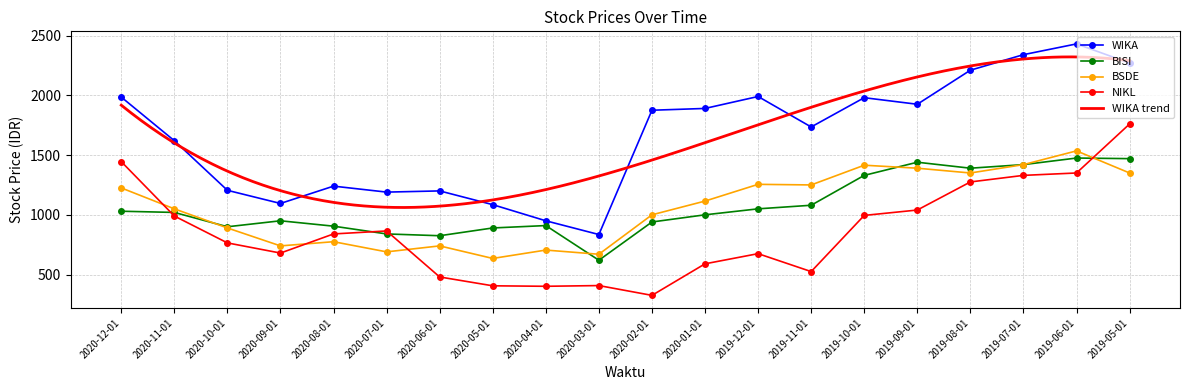

Which series has the largest total across all categories?

WIKA